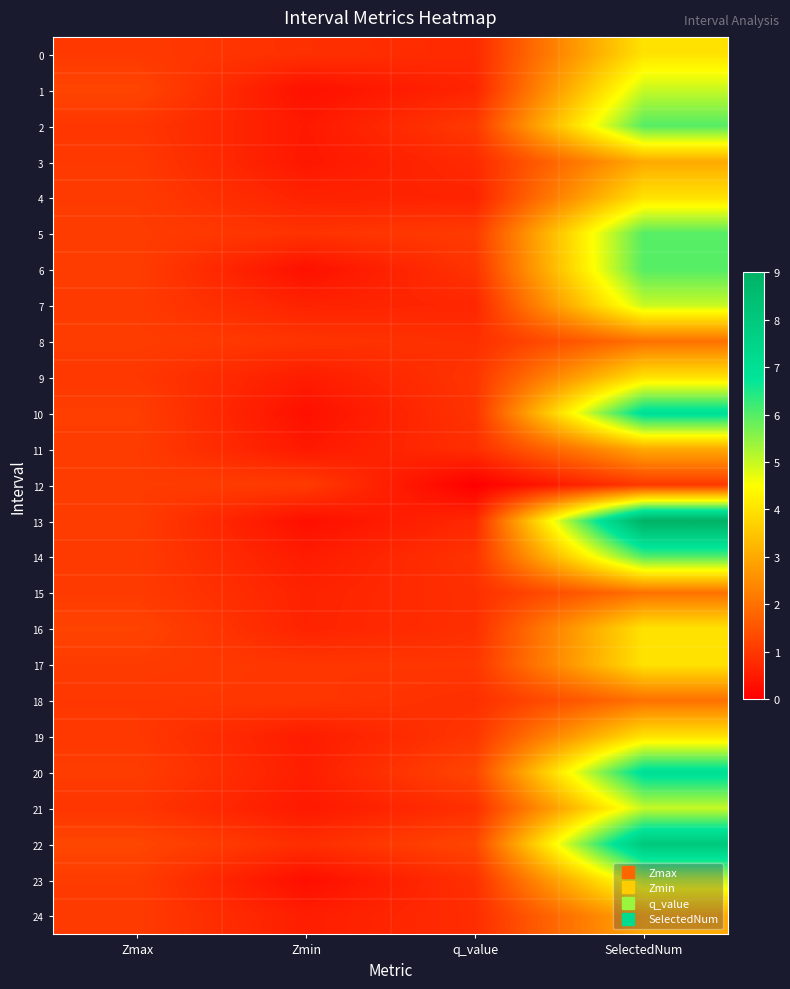

What is the total value across all series at q_value?

21.0